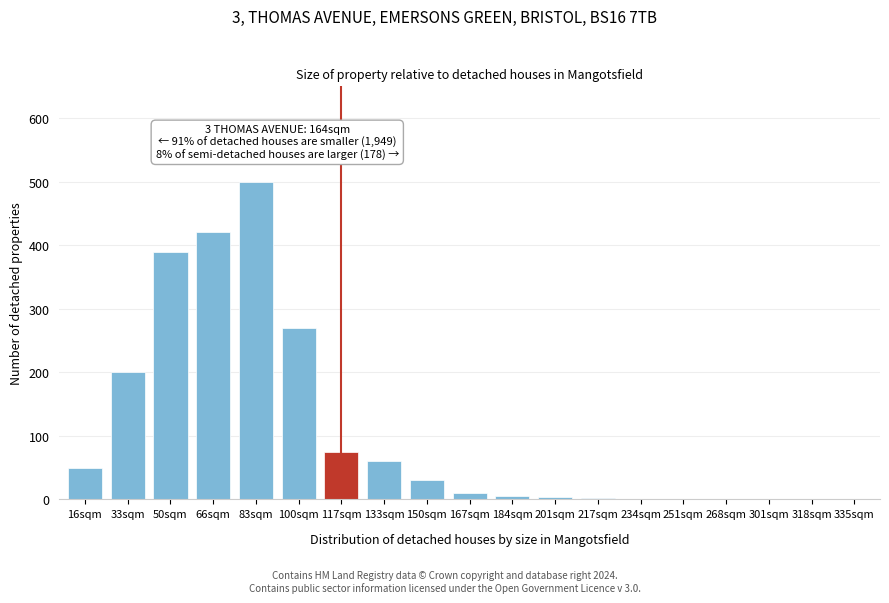

Which has a higher value, 150sqm or 301sqm?

150sqm